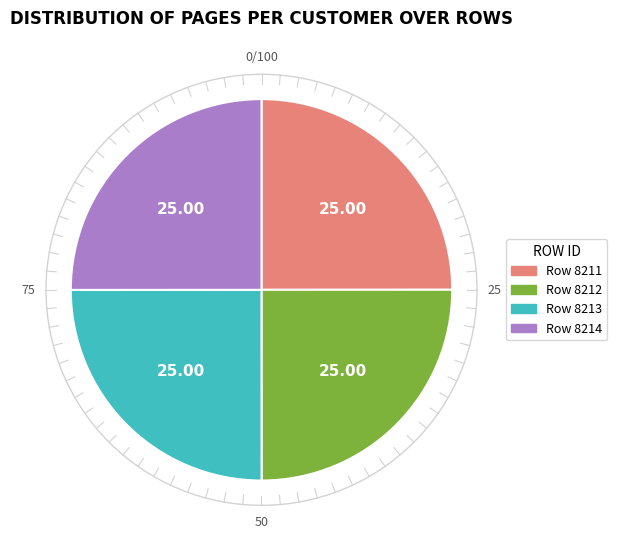

Does Row 8213 account for over 50% of the chart?

No